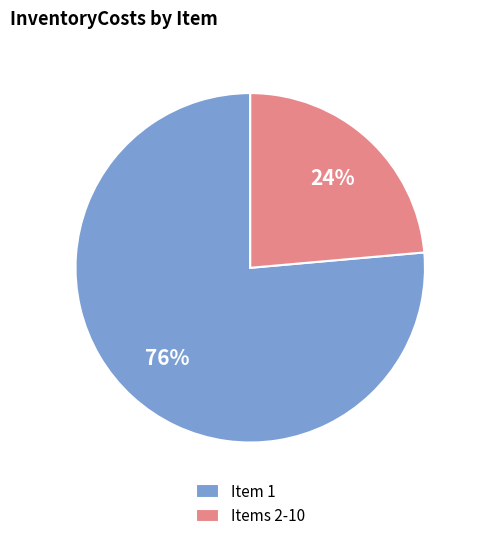

What percentage is the Item 1 slice, to the nearest percent?

76%